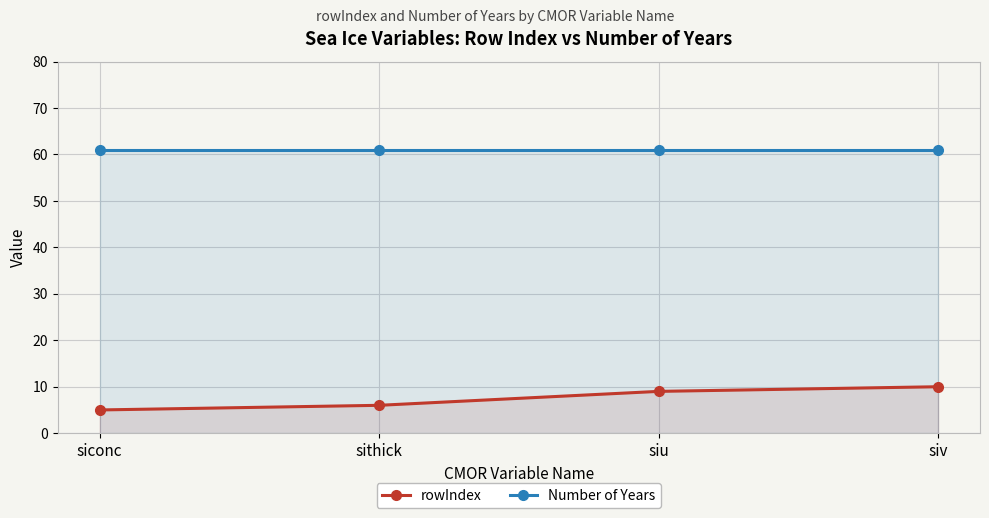

Rank the series at siconc from lowest to highest value.

rowIndex, Number of Years